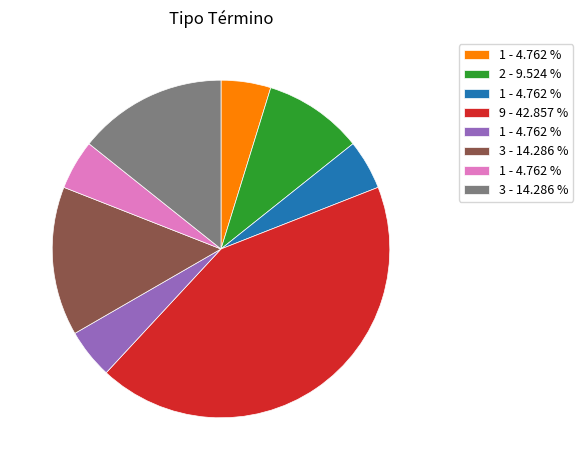

How many slices are in this pie chart?

8